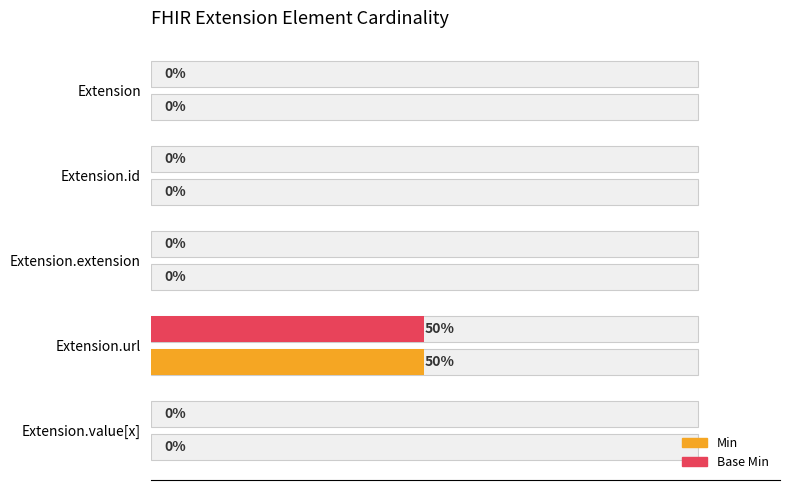

Which series has the largest total across all categories?

Min